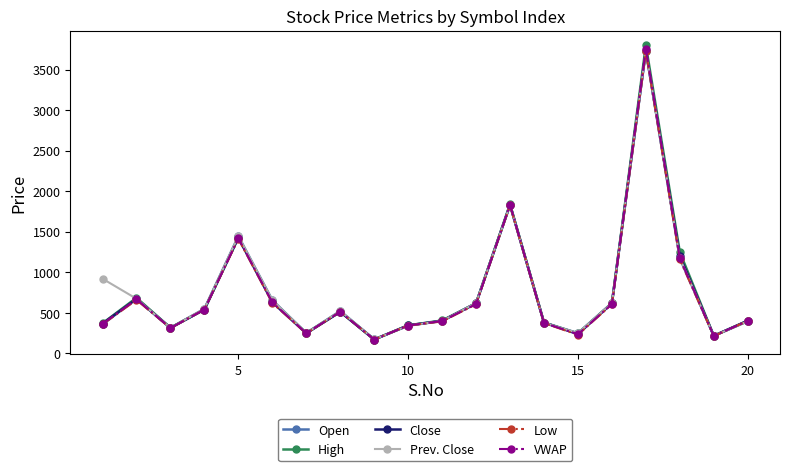

What are all the series names shown in the legend?

Open, High, Close, Prev. Close, Low, VWAP